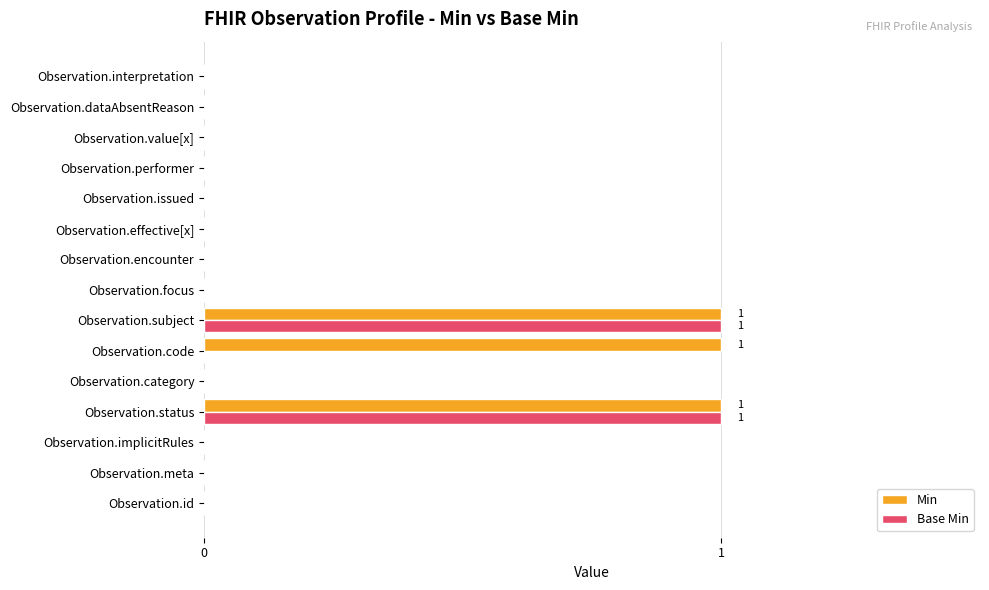

Count the number of data series in this chart.

2